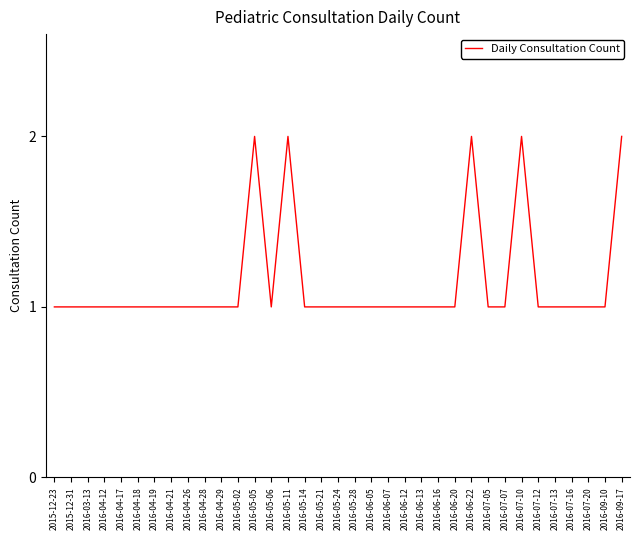

What is the difference between the maximum and minimum values?

1